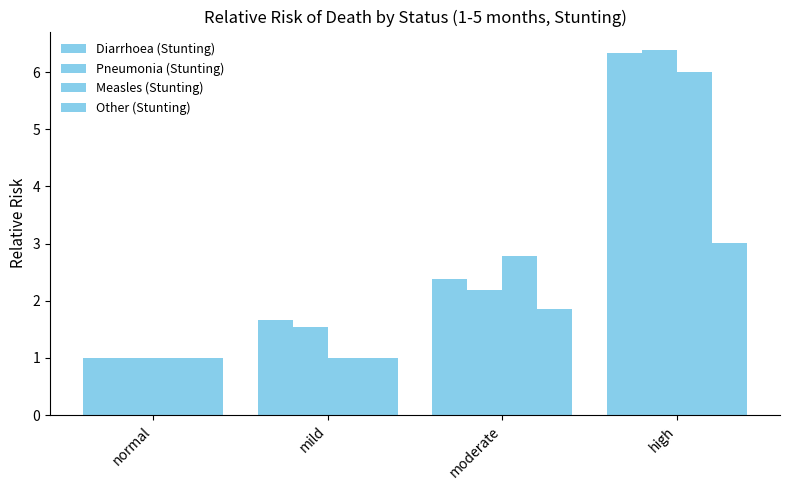

Which series has the widest spread of values?

Pneumonia (Stunting)